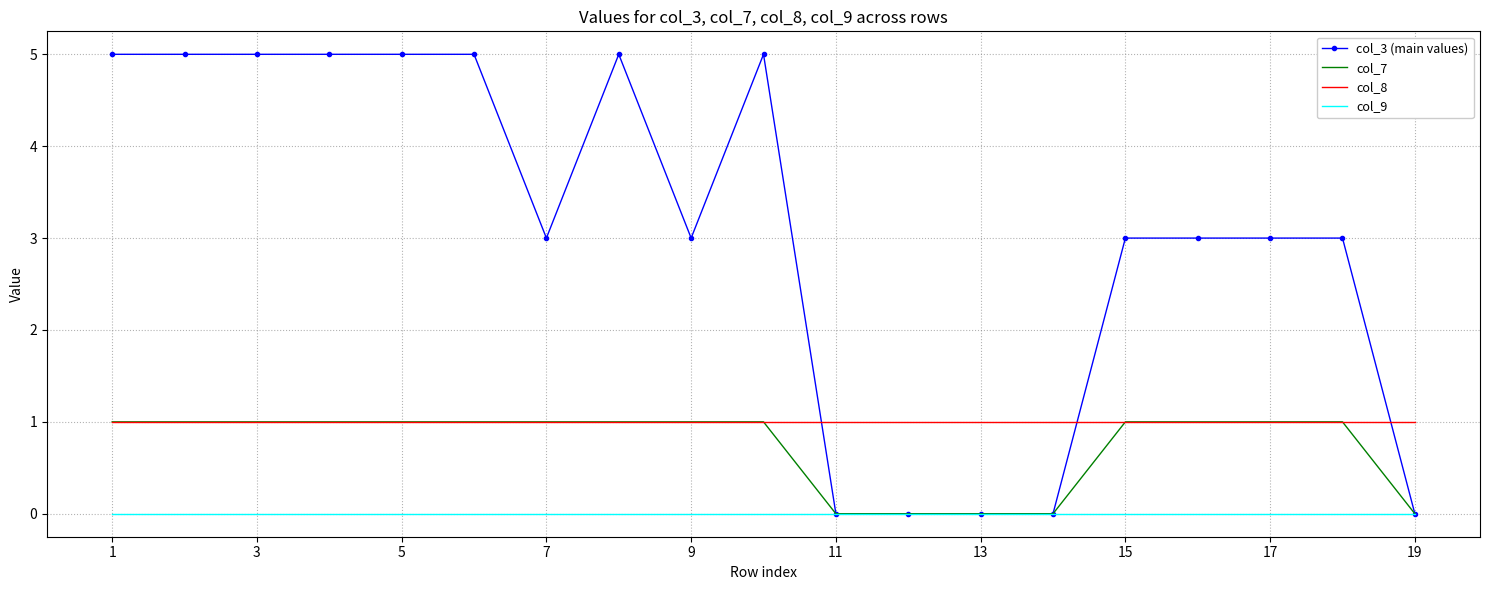

What is the average value of the col_3 (main values) series?

3